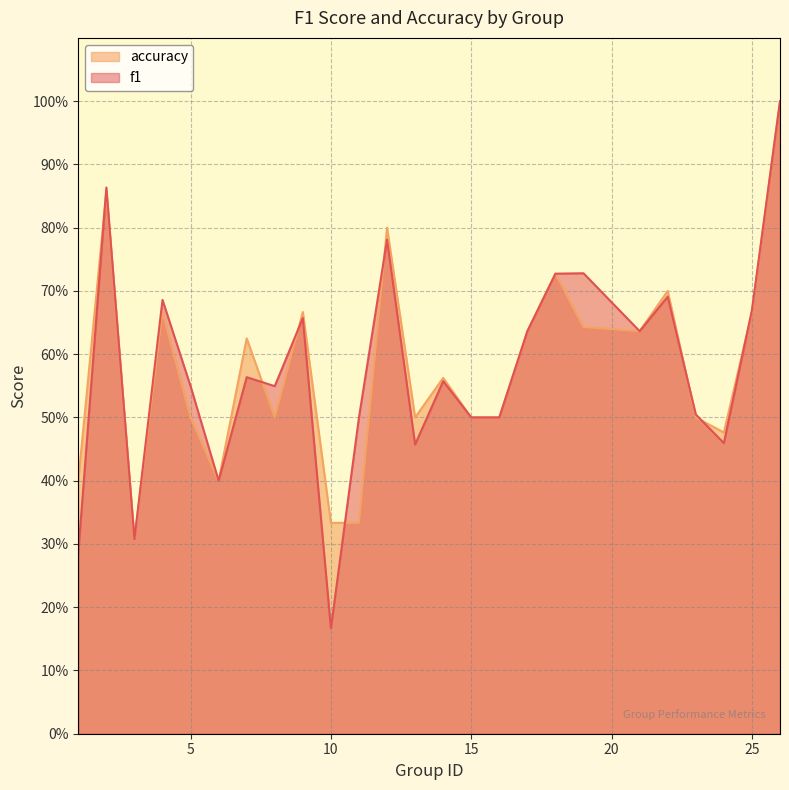

True or false: f1 has a value of 1.5 at 2.

False